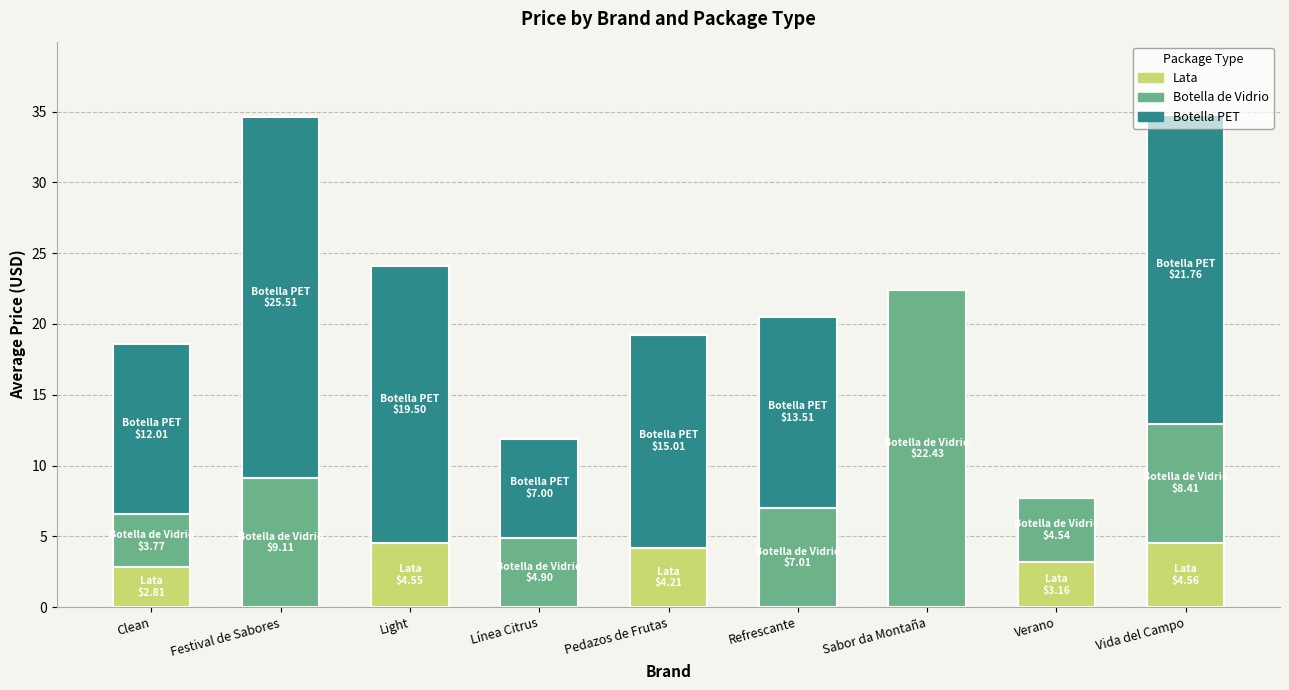

True or false: Lata has a value of 0.0 at Sabor da Montaña.

True